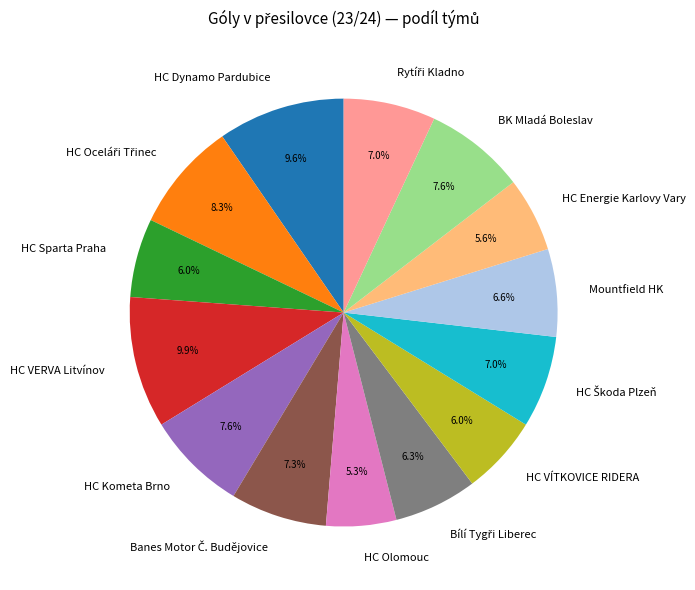

Approximately how many times larger is the value at HC Sparta Praha compared to HC Olomouc?

1.1